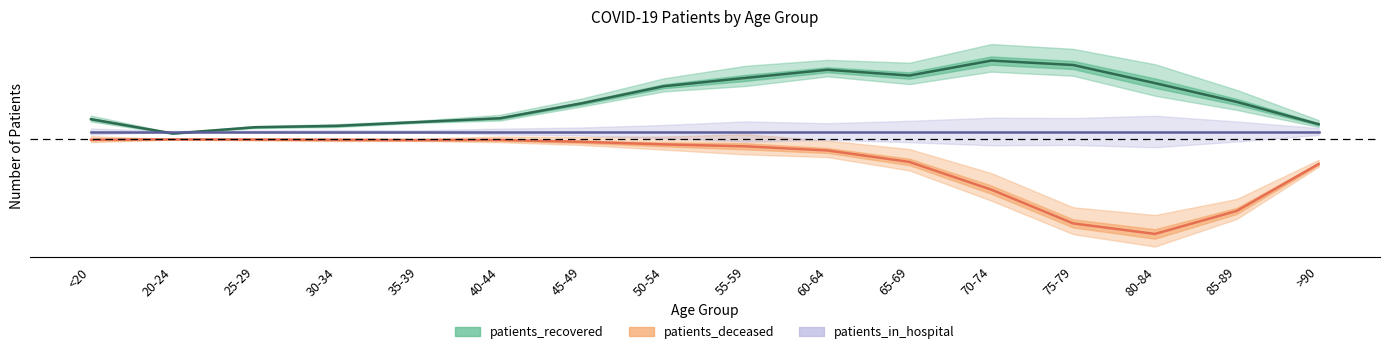

True or false: patients_deceased and patients_recovered intersect in this chart.

False